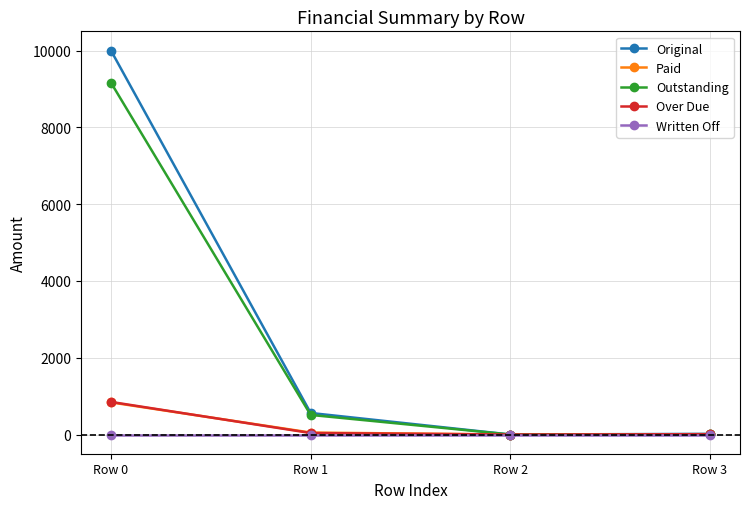

Which series changed the most between Row 0 and Row 2?

Original